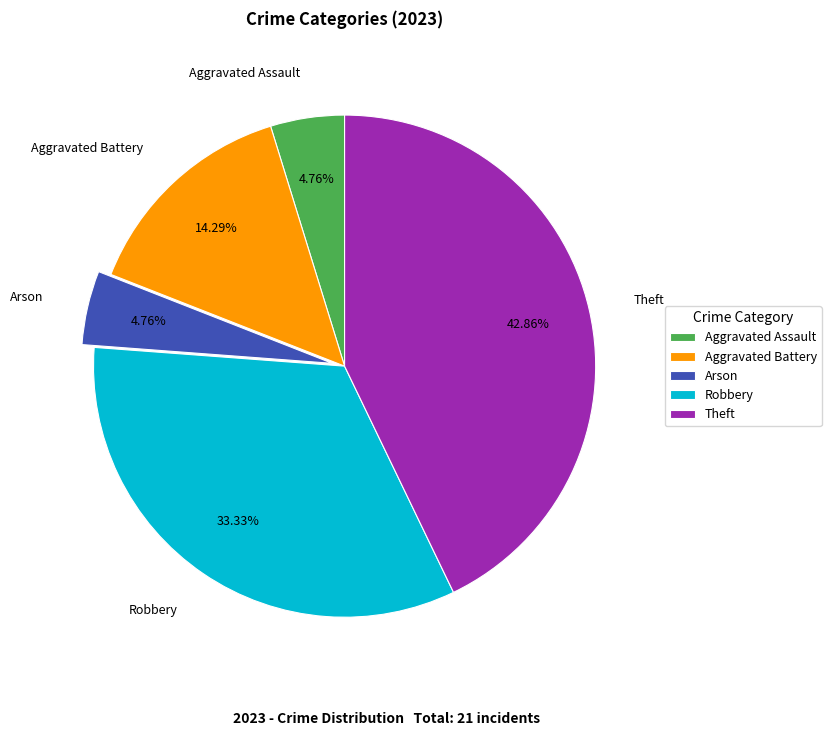

What is the ratio of the value at Robbery to the value at Theft?

0.8